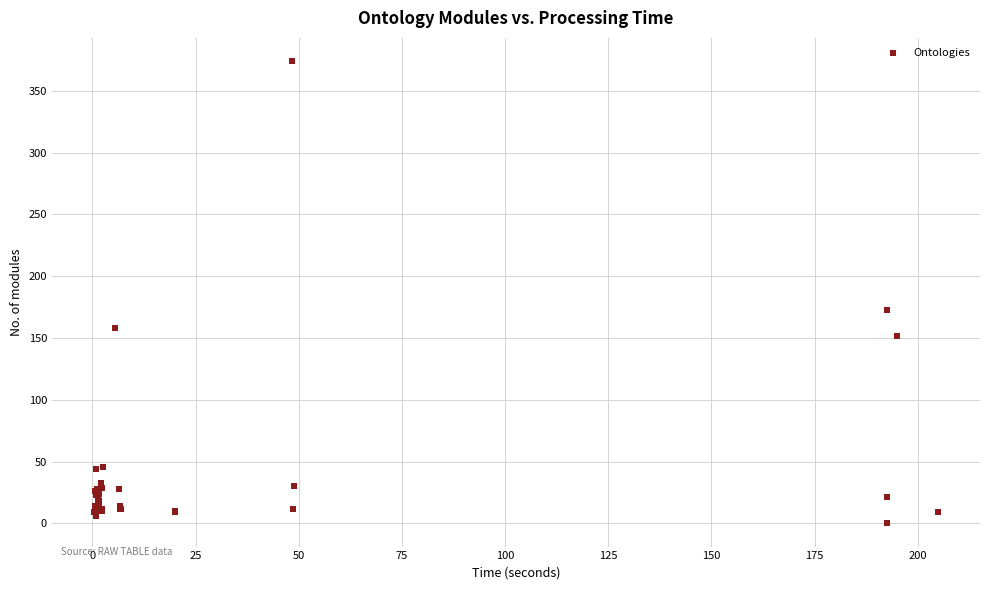

What Y value in the scatter plot is closest to 187?

173